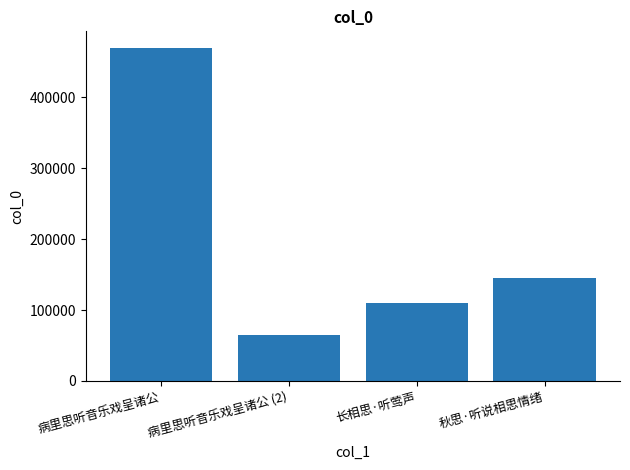

List the labels in order of value, smallest first.

病里思听音乐戏呈诸公 (2), 长相思·听莺声, 秋思·听说相思情绪, 病里思听音乐戏呈诸公